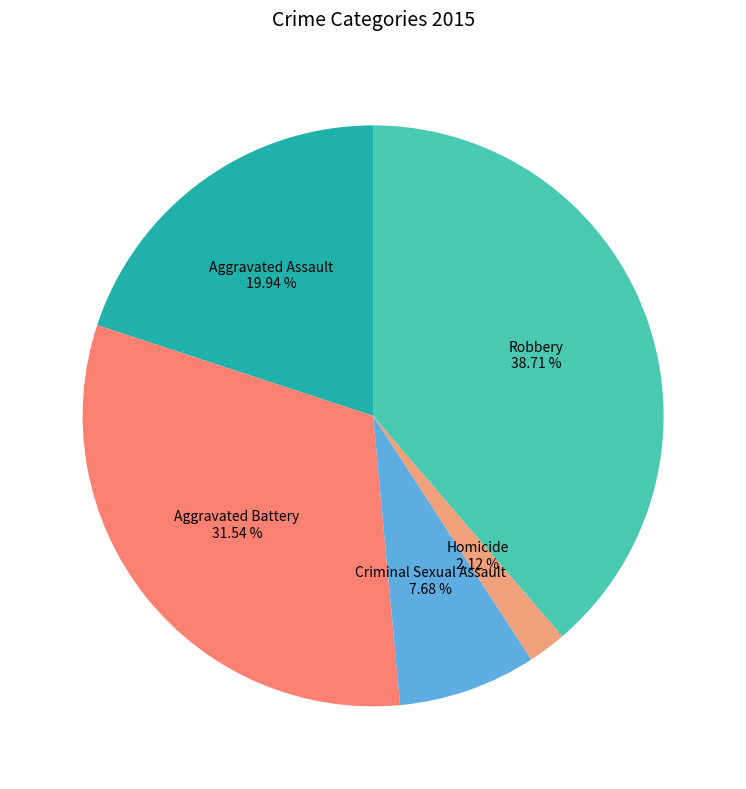

Approximately how many times larger is the value at Criminal Sexual Assault compared to Homicide?

3.6